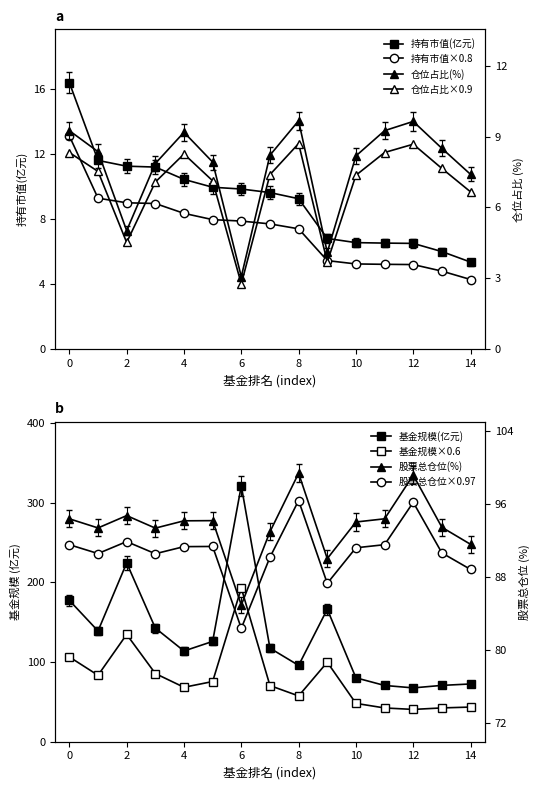

True or false: 基金规模 and 持有市值(亿元) cross at least once.

False